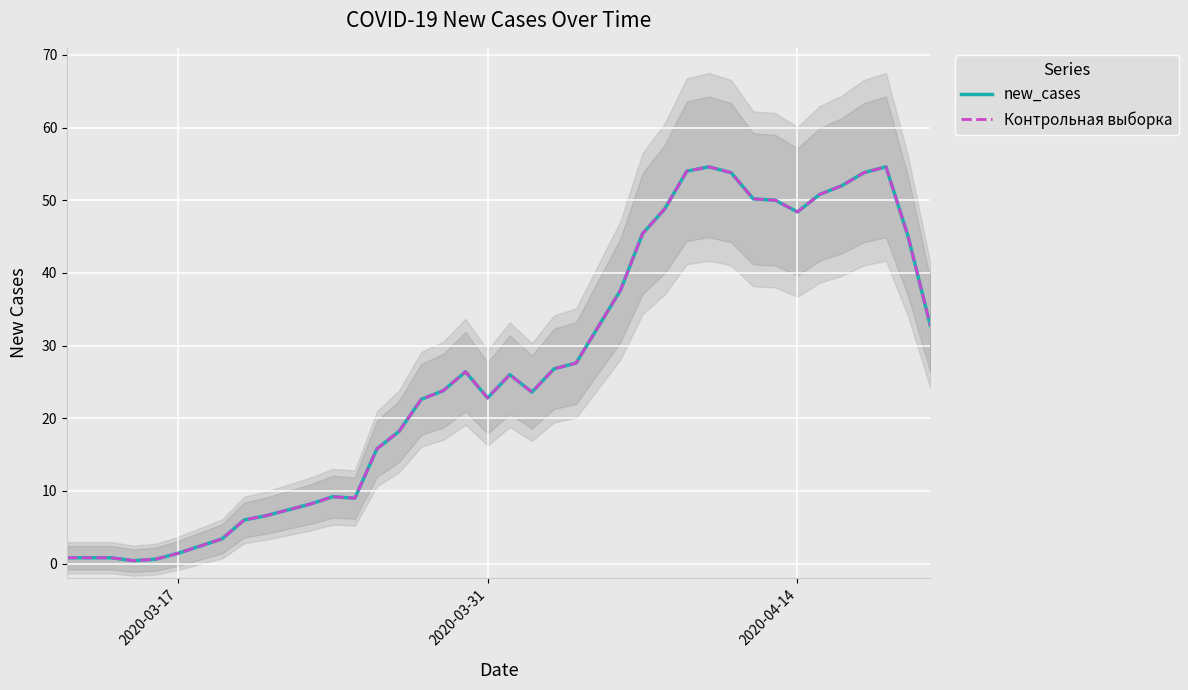

True or false: Контрольная выборка and new_cases intersect in this chart.

False